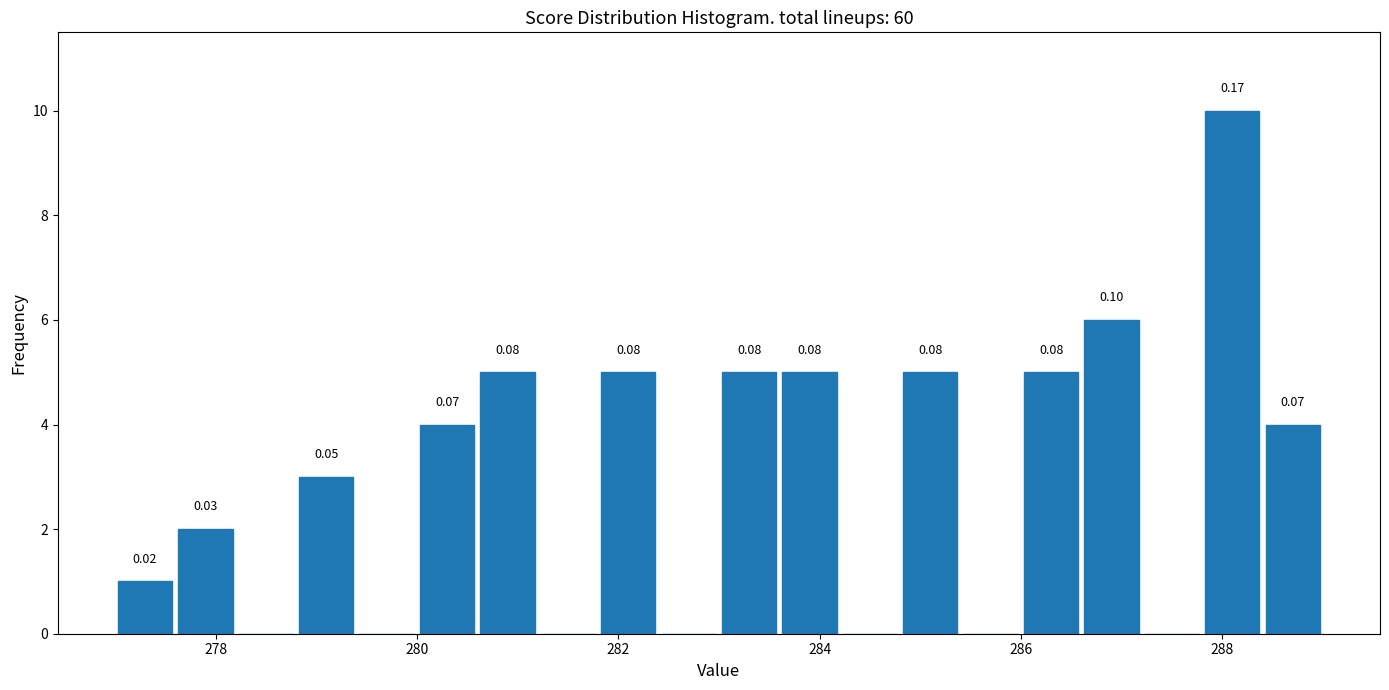

Read against the x-axis, roughly where is the centre of the tallest bar?

288.2